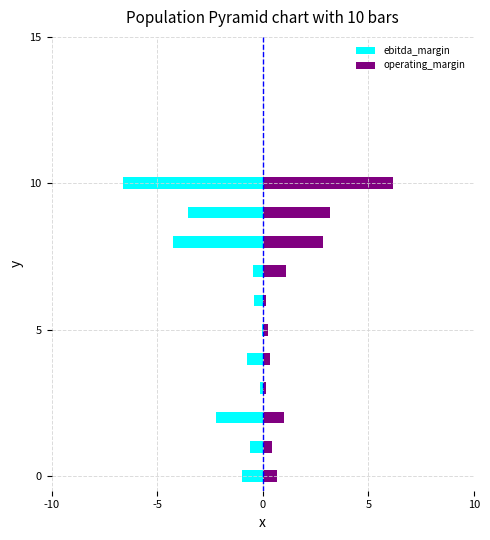

How many categories are shown in the chart?

11